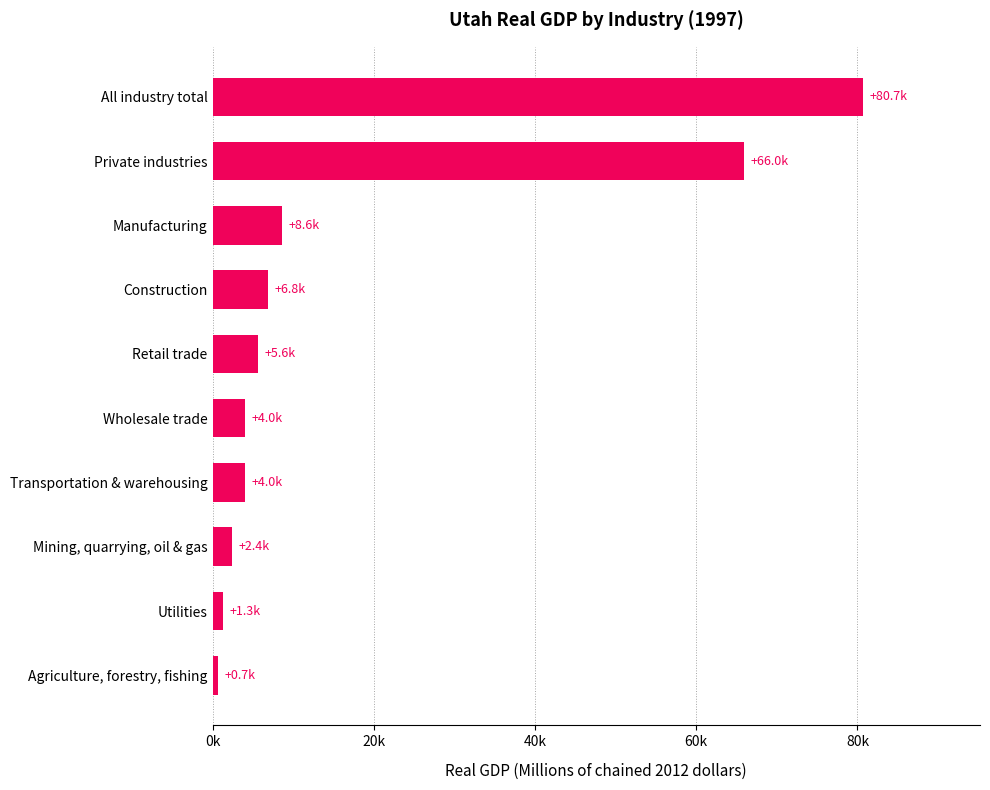

What is the smallest value displayed?

659.9